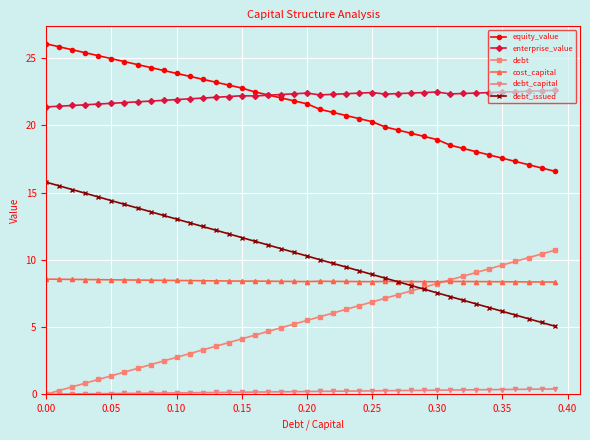

What is the minimum value for equity_value?

16.6